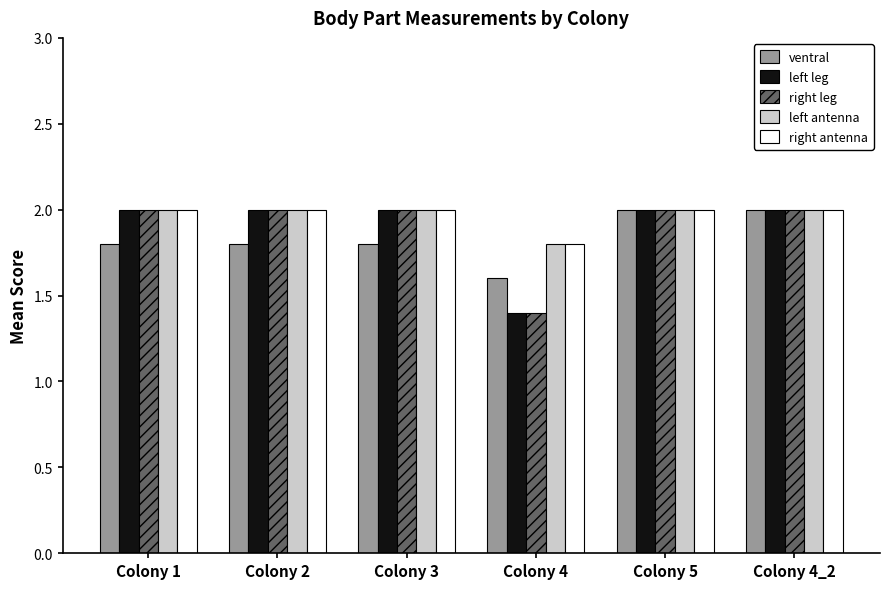

What is the difference between the highest and lowest values at Colony 4?

0.4